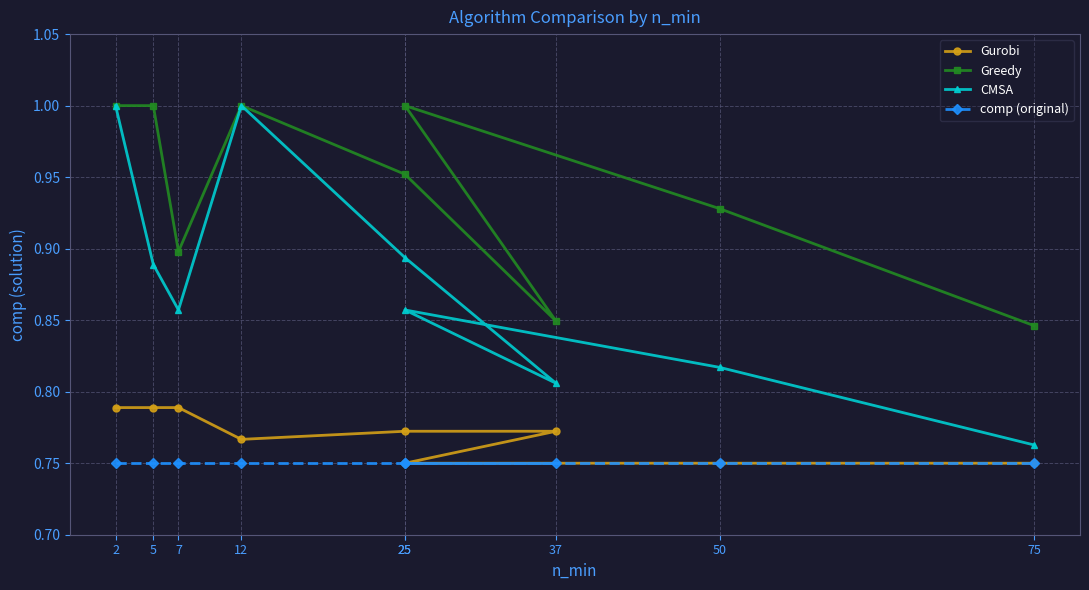

At which category is the sum across all series the highest?

2